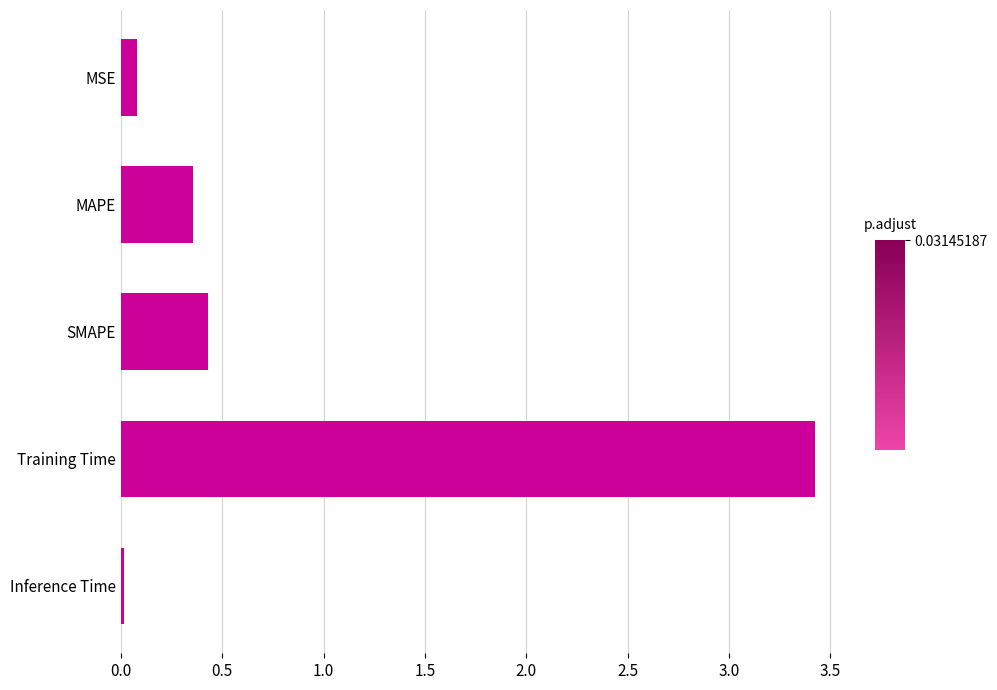

What is the label of the 3rd bar from the bottom?

SMAPE